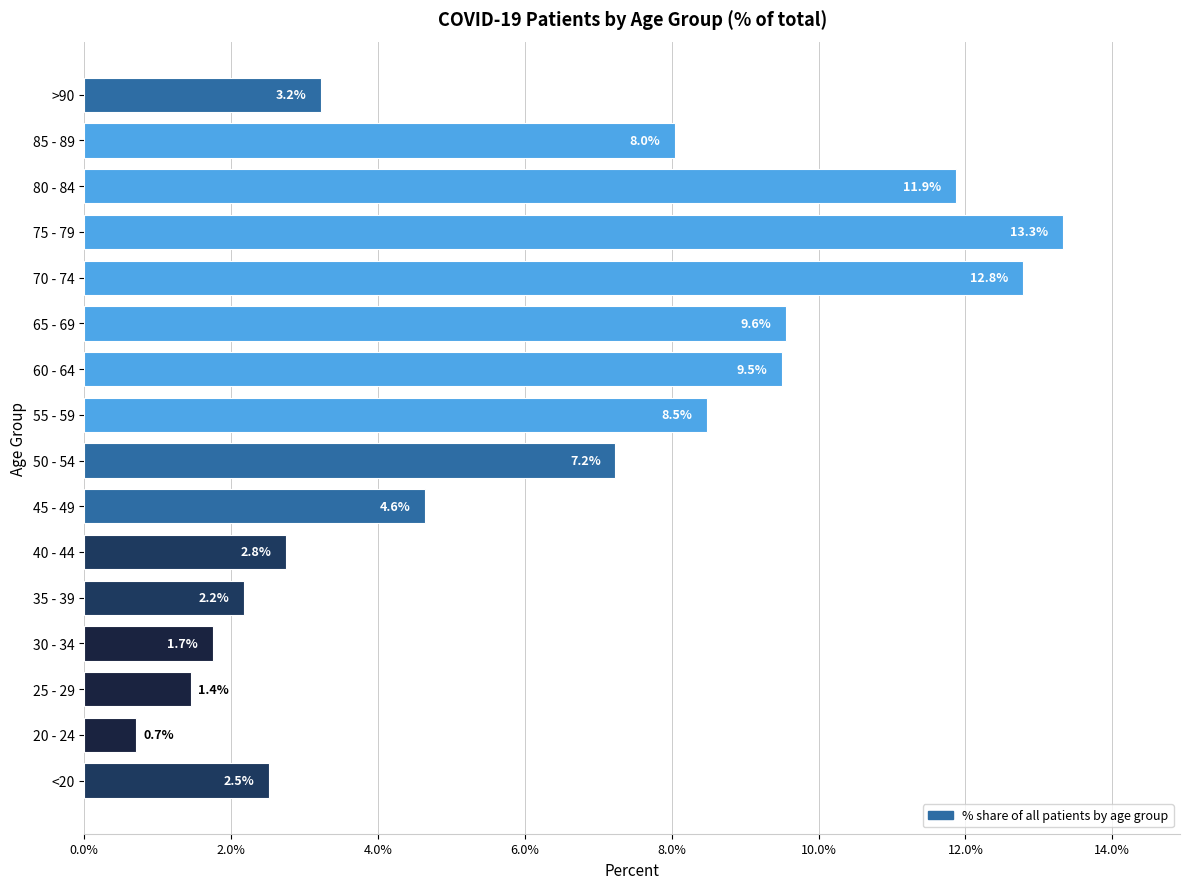

What is the change in value from <20 to 85 - 89?

+5.5